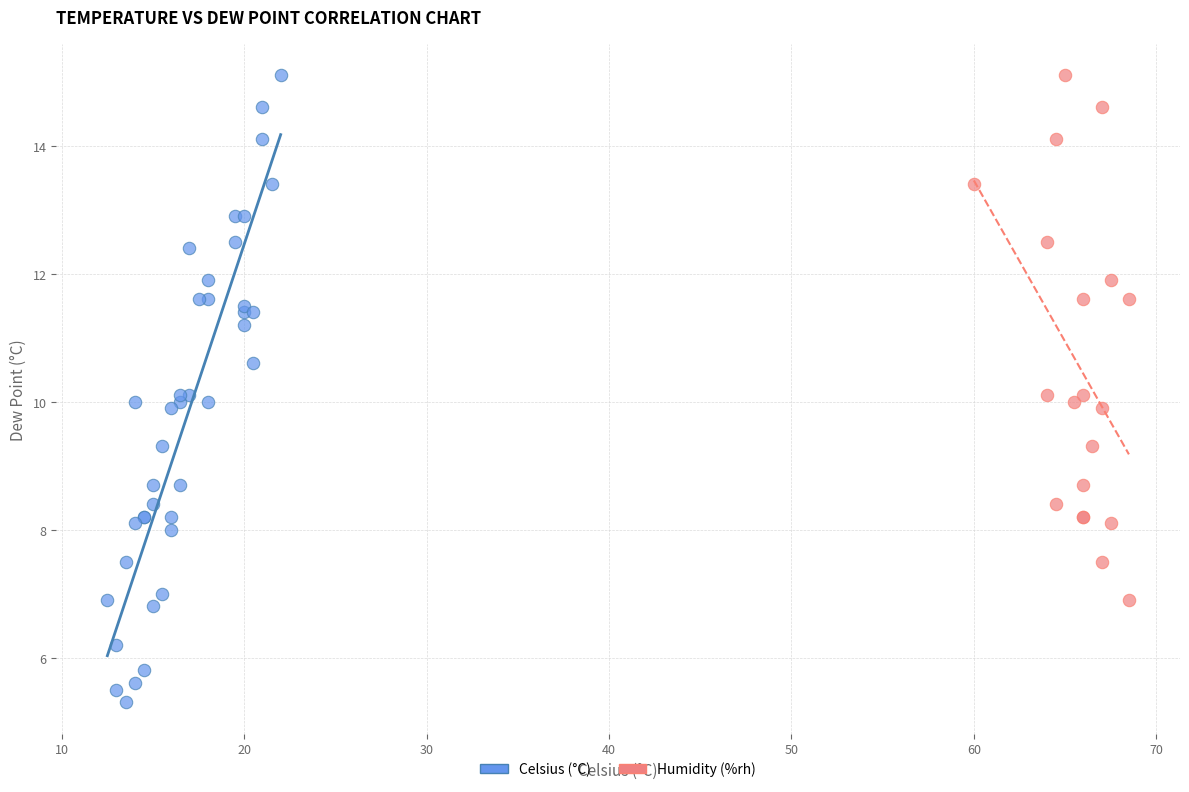

Which series has the largest Y range (max minus min)?

Celsius (°C)